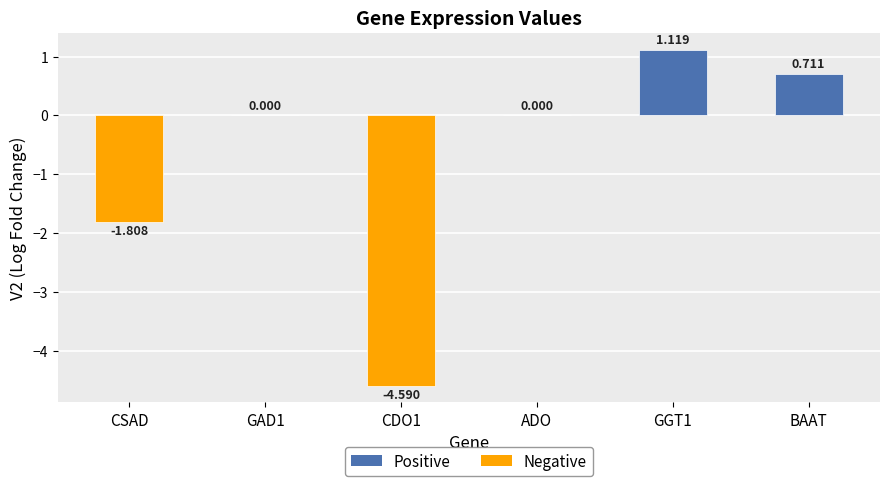

Count the number of data series in this chart.

1